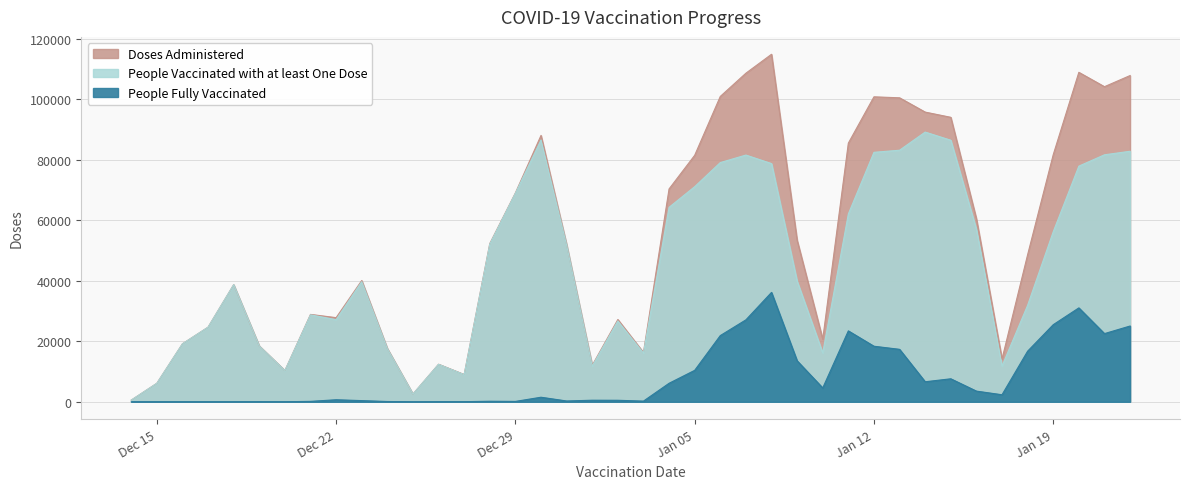

Does the chart have visible grid lines?

Yes